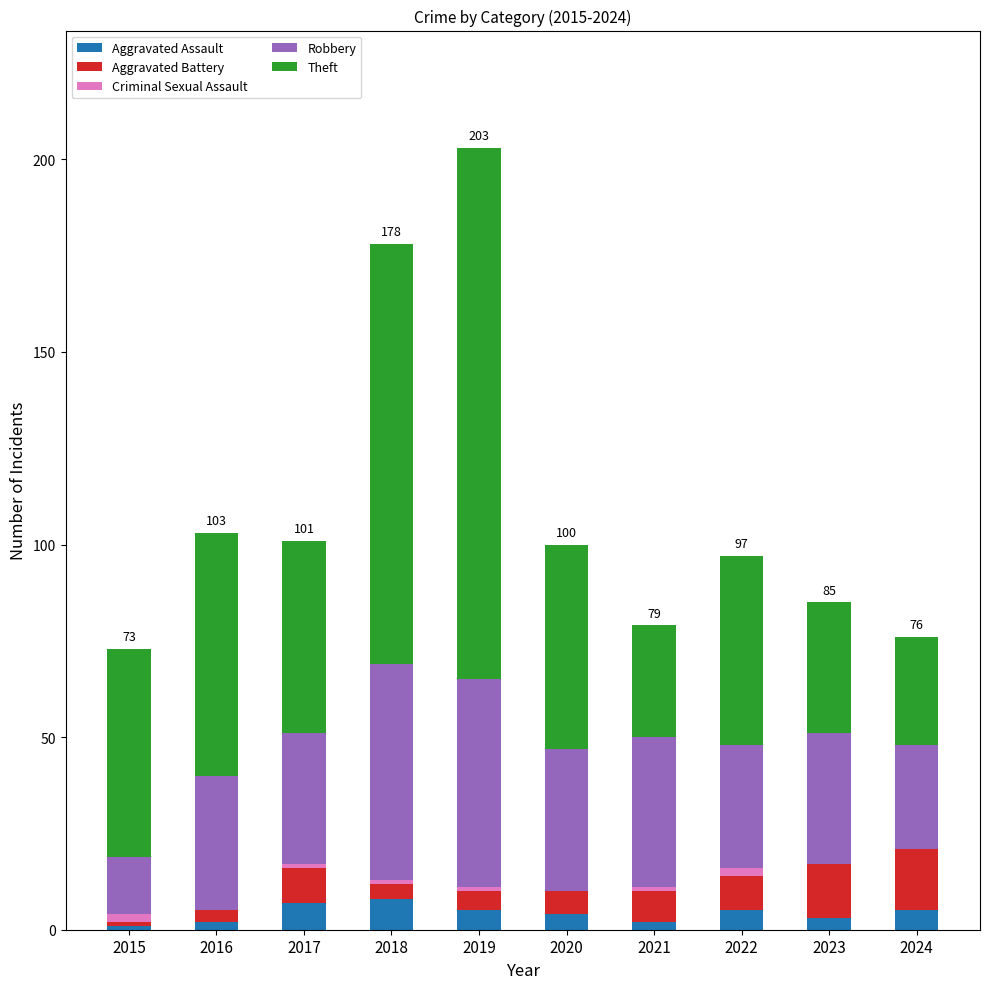

The Aggravated Assault series shows 2 at 2016. True or false?

True